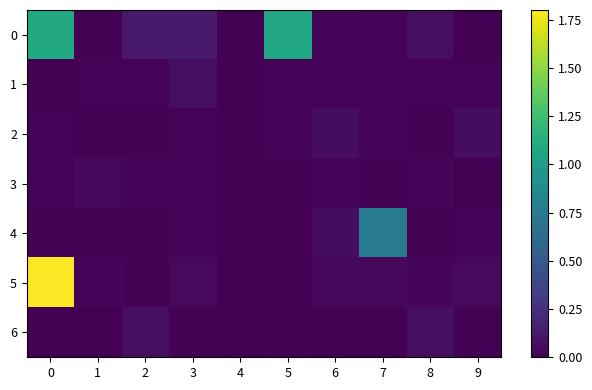

Rank the series by their maximum value, from highest to lowest.

5, 0, 4, 6, 1, 2, 3